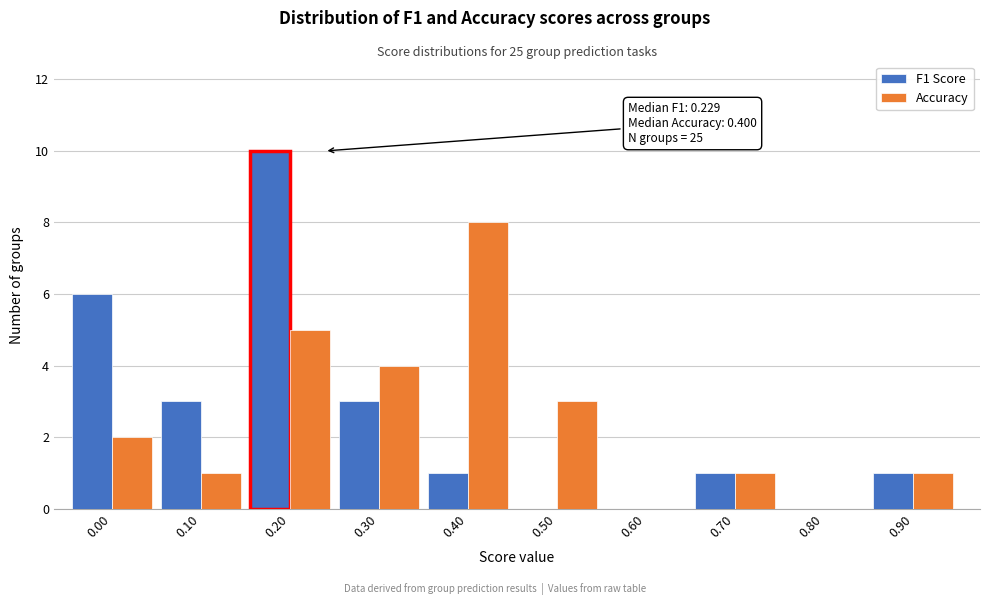

Reading left to right, extract all data points from this chart.

F1 Score: 0.00=6	0.10=3	0.20=10	0.30=3	0.40=1	0.50=0	0.60=0	0.70=1	0.80=0	0.90=1
Accuracy: 0.00=2	0.10=1	0.20=5	0.30=4	0.40=8	0.50=3	0.60=0	0.70=1	0.80=0	0.90=1